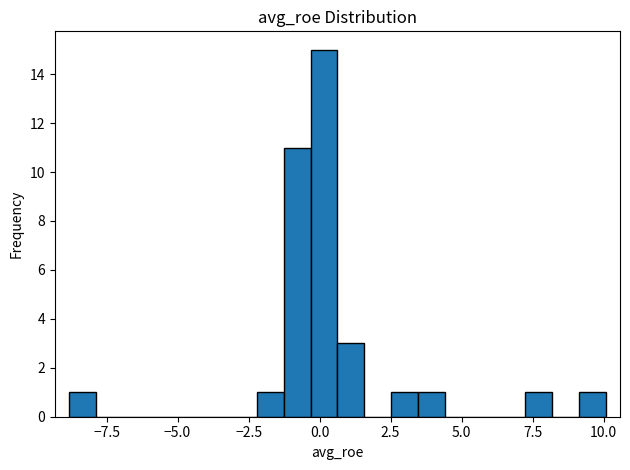

Read against the x-axis, roughly where is the centre of the tallest bar?

0.0